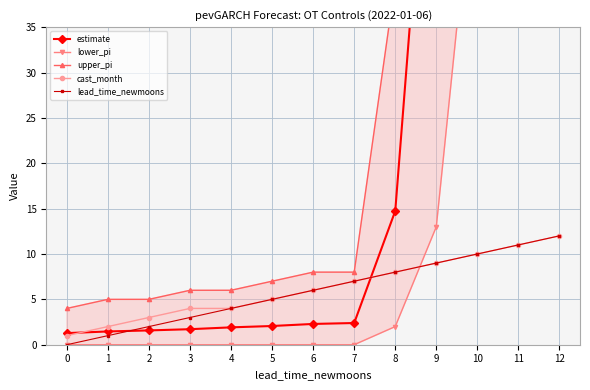

The lead_time_newmoons series shows 12.0 at 12. True or false?

True